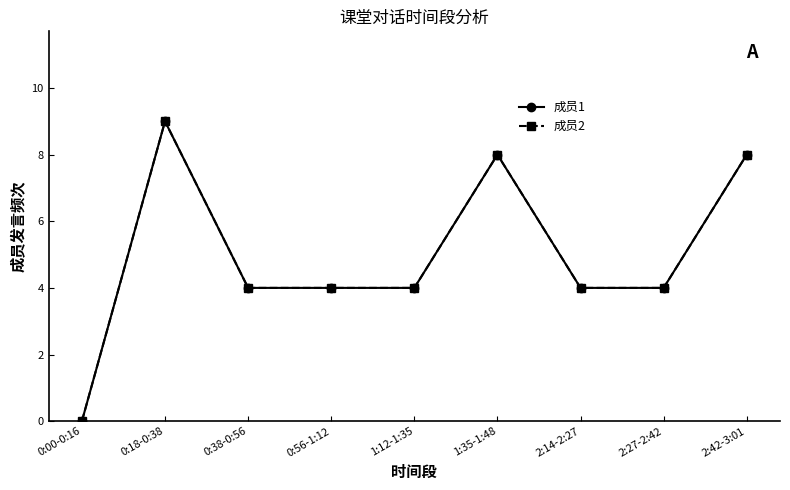

Does the chart have visible grid lines?

No